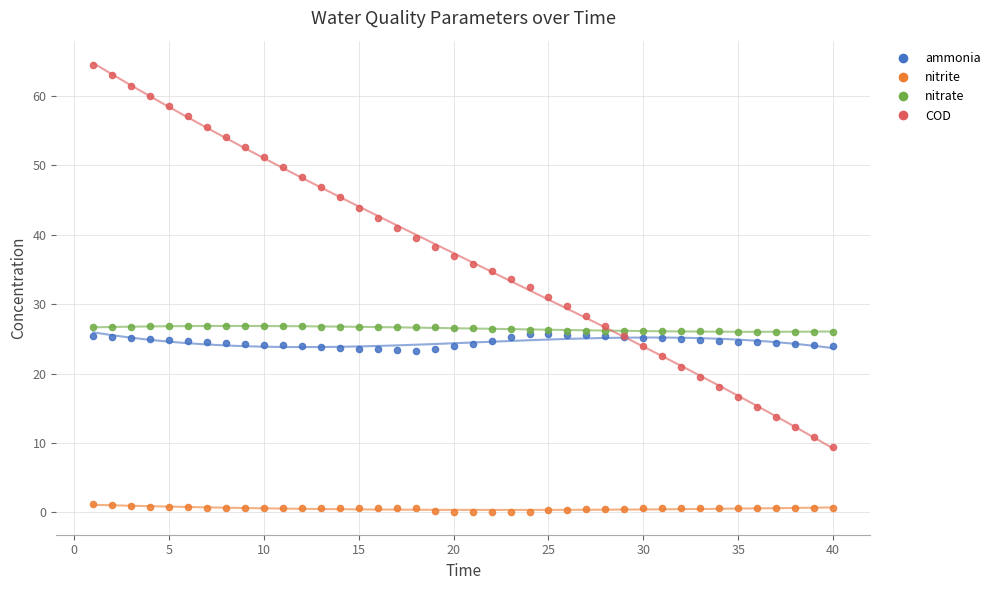

What are all the series names shown in the legend?

ammonia, nitrite, nitrate, COD